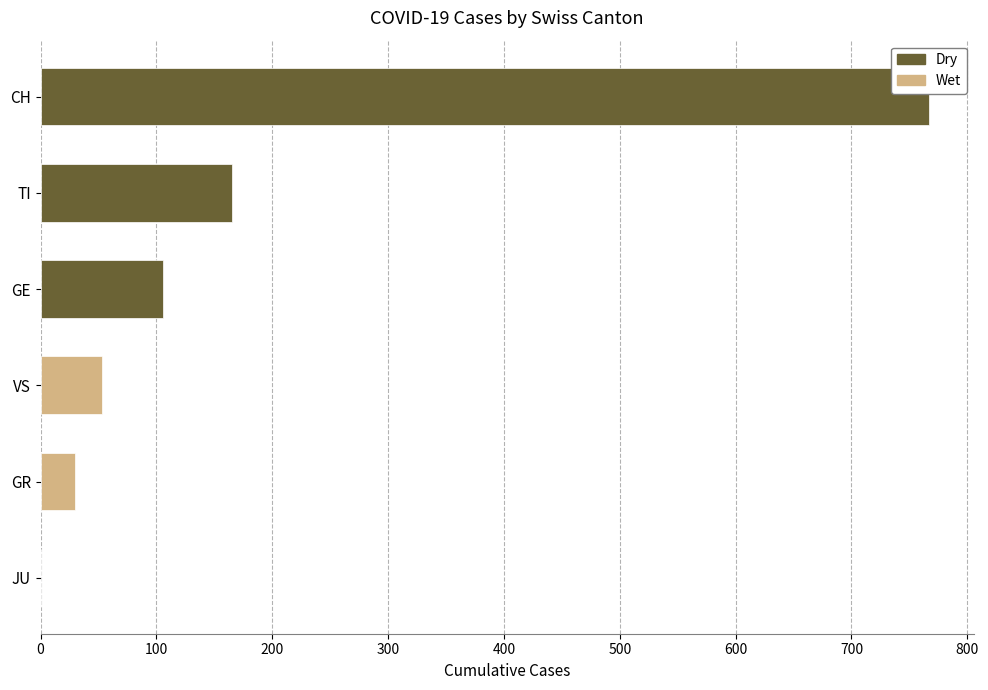

What is the sum of the values at VS and GR?

83